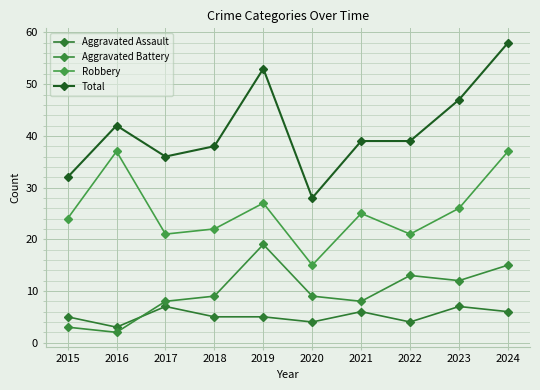

The value of Robbery at 2020 is 5. True or false?

False